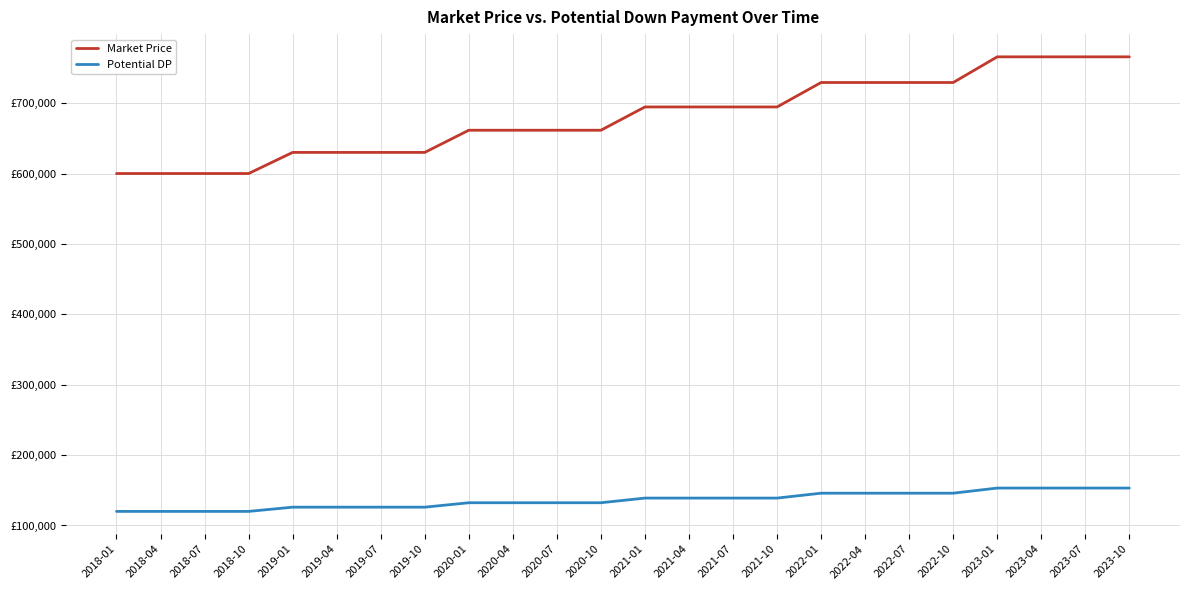

What is the minimum value for Potential DP?

120000.0